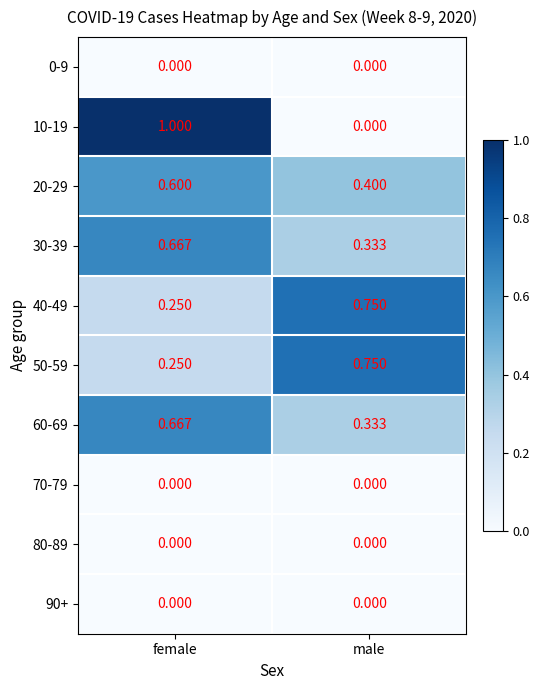

At which category is the sum across all series the highest?

female